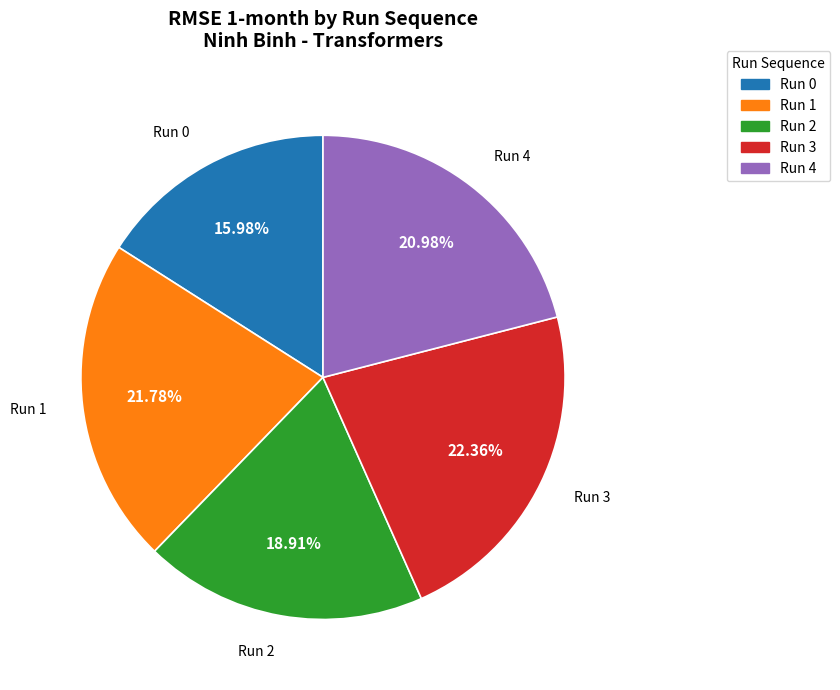

Which category has the smallest portion of the pie?

Run 0